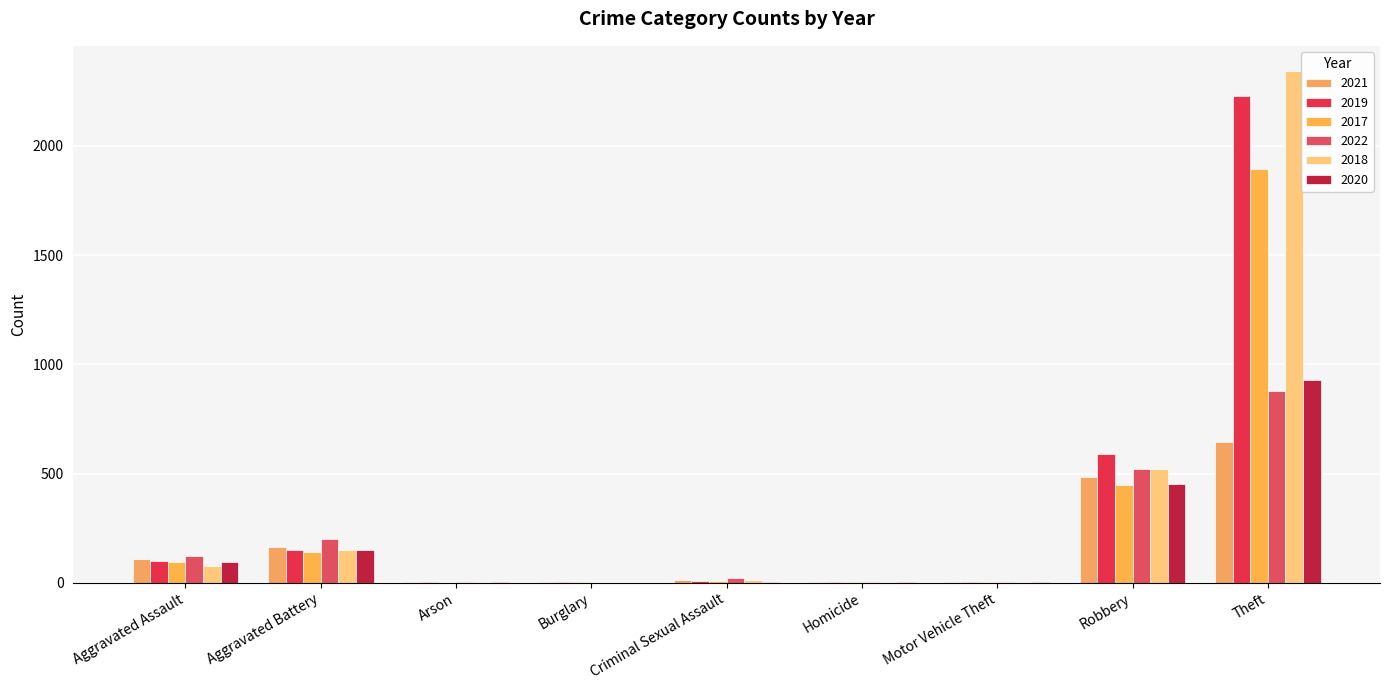

What is the value of the 2022 bar at the 7th from the left?

2